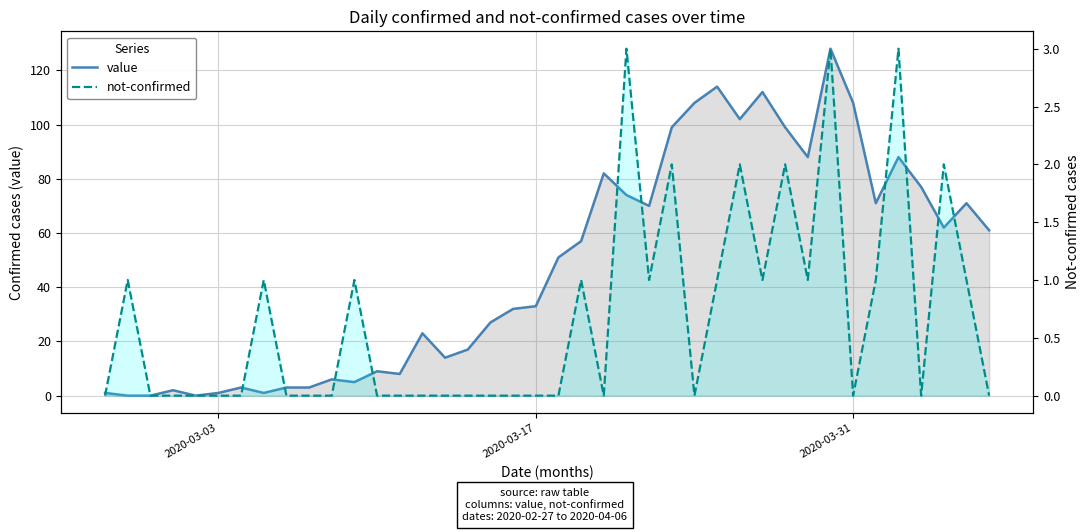

Does the chart display data point markers on the line(s)?

No